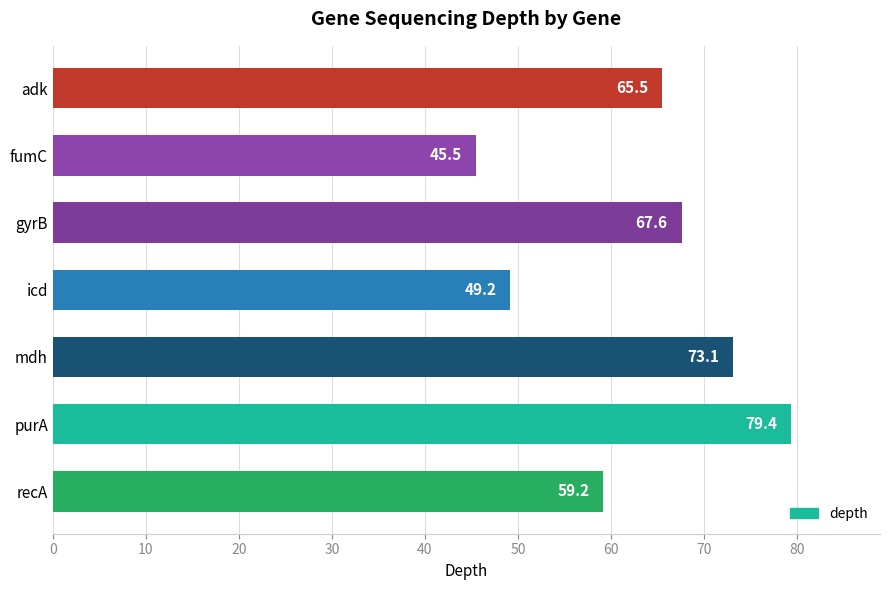

Reading bottom to top, transcribe all the data shown in this chart.

recA=59.2	purA=79.4	mdh=73.1	icd=49.2	gyrB=67.6	fumC=45.5	adk=65.5